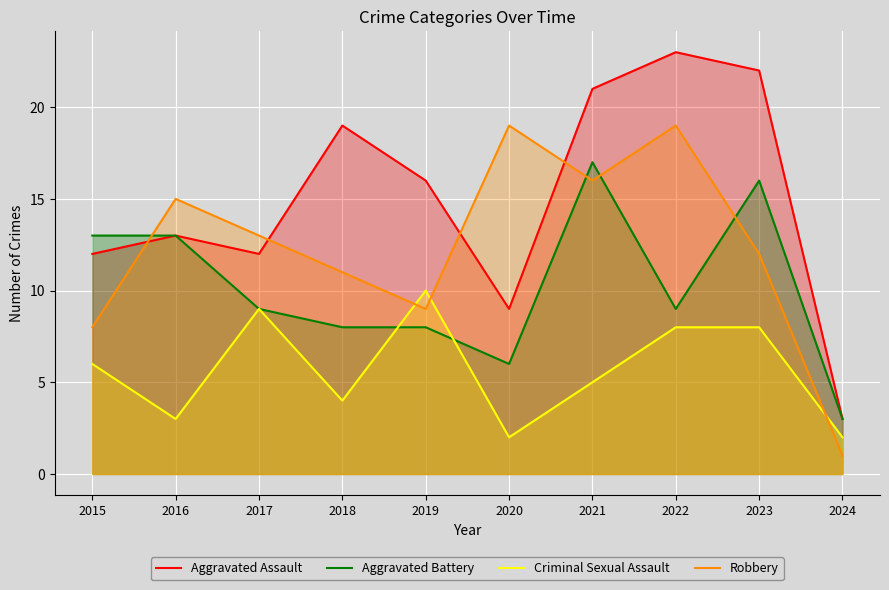

Does the chart display data point markers on the line(s)?

No